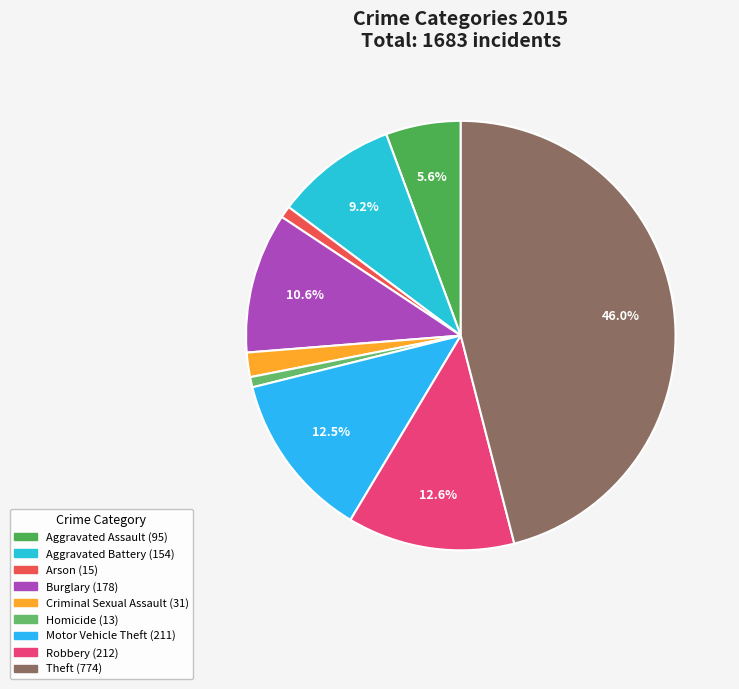

Is it true that Arson is 14% of the pie?

False